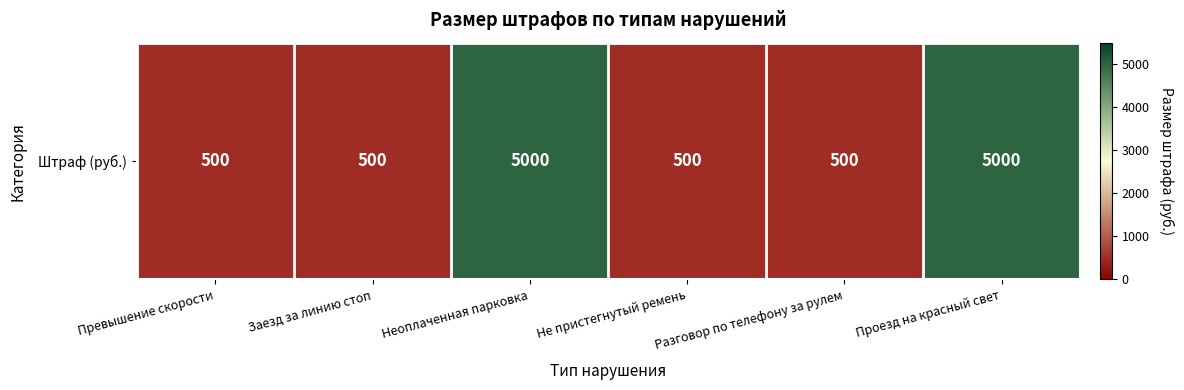

What is the approximate value at Заезд за линию стоп, to the nearest 10?

500